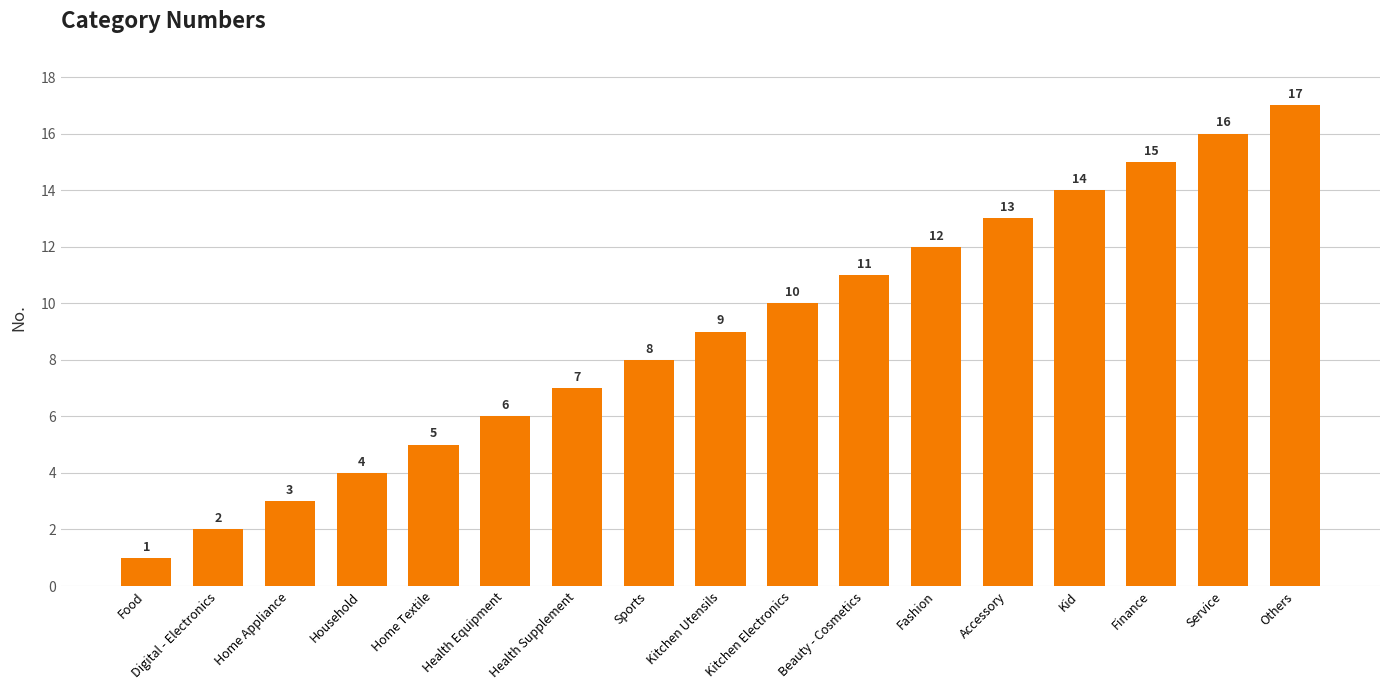

How many data points does each series have?

17